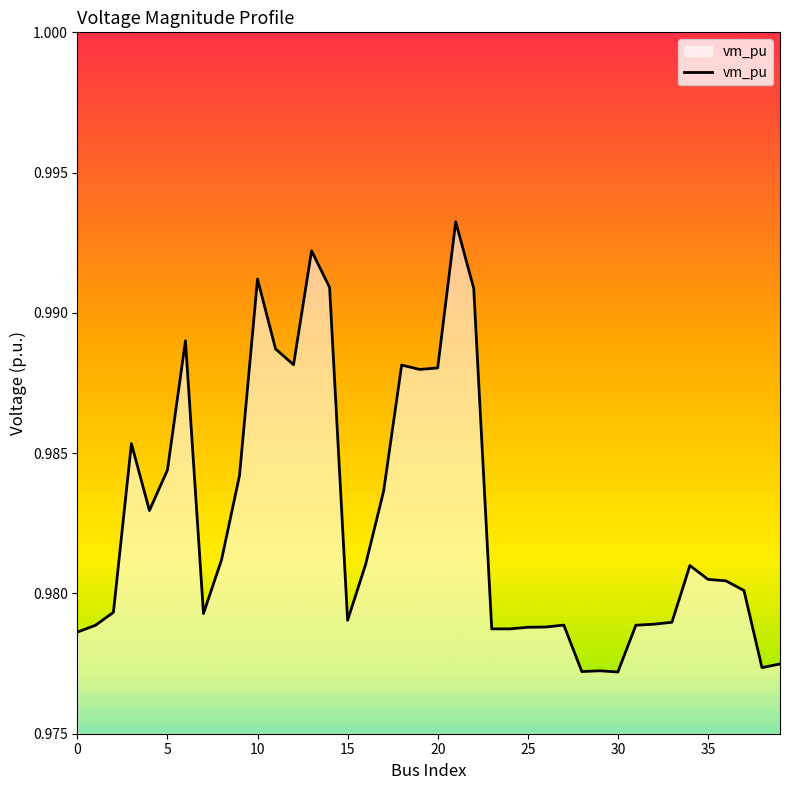

Does the chart display data point markers on the line(s)?

No